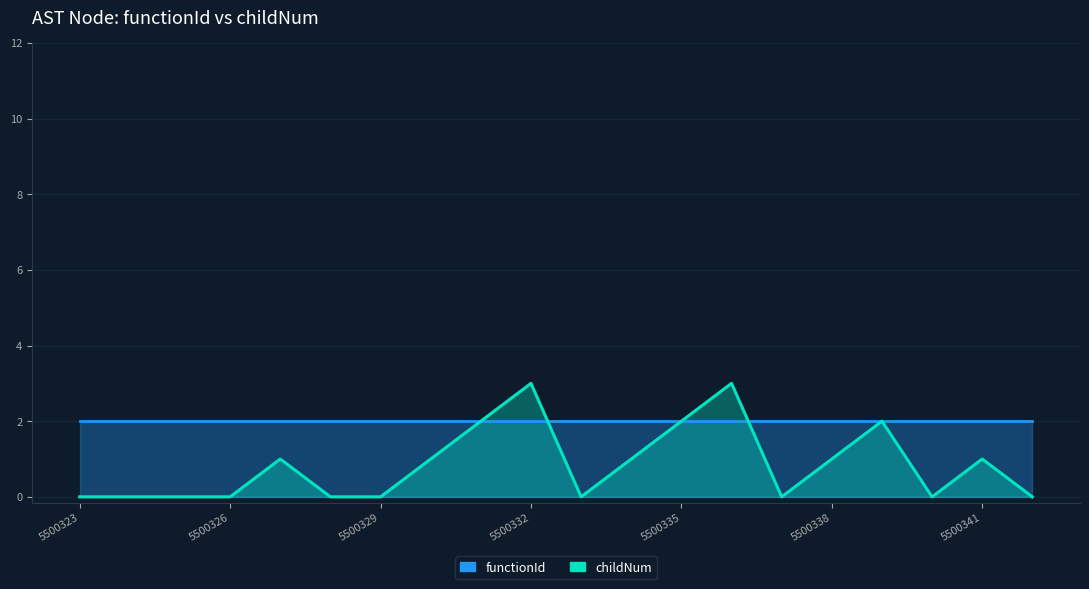

What is the value of the functionId point at the 10th from the left?

2